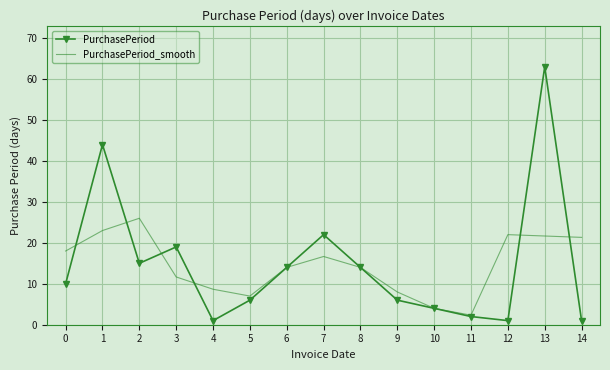

Reading left to right, what are all the values shown in this chart?

PurchasePeriod: 0=10.0	1=44.0	2=15.0	3=19.0	4=1.0	5=6.0	6=14.0	7=22.0	8=14.0	9=6.0	10=4.0	11=2.0	12=1.0	13=63.0	14=1.0
PurchasePeriod_smooth: 0=18.0	1=23.0	2=26.0	3=11.7	4=8.7	5=7.0	6=14.0	7=16.7	8=14.0	9=8.0	10=4.0	11=2.3	12=22.0	13=21.7	14=21.3